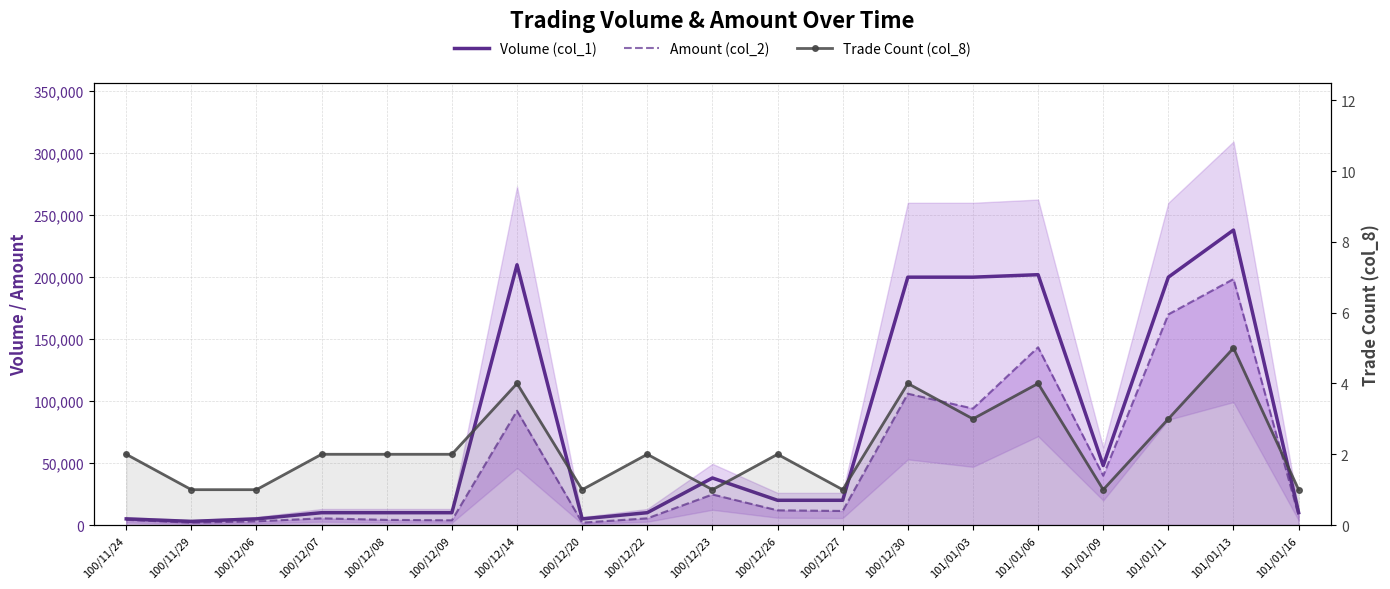

At how many categories does at least one series exceed 207121?

2